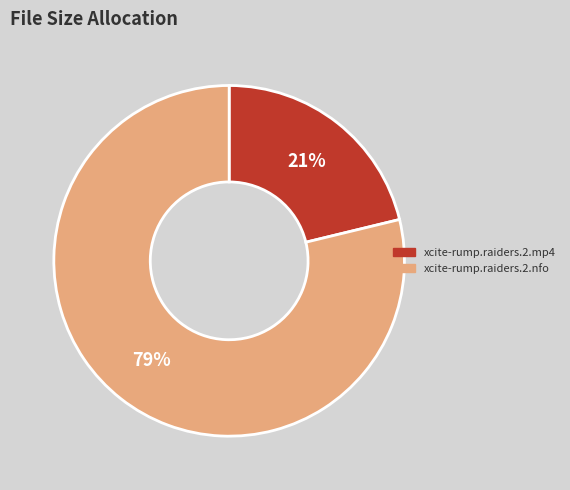

The xcite-rump.raiders.2.mp4 slice represents 27% of the pie. True or false?

False